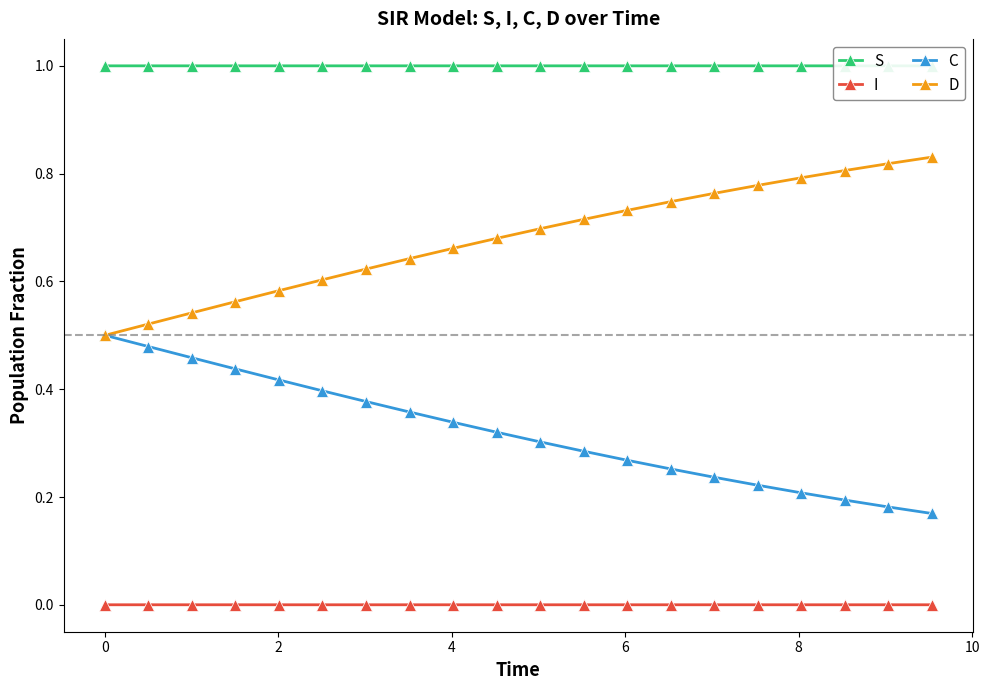

Reading right to left, extract all data points from this chart.

S: 1.0	1.0	1.0	1.0	1.0	1.0	1.0	1.0	1.0	1.0	1.0	1.0	1.0	1.0	1.0	1.0	1.0	1.0	1.0	1.0
I: 0.0	0.0	0.0	0.0	0.0	0.0	0.0	0.0	0.0	0.0	0.0	0.0	0.0	0.0	0.0	0.0	0.0	0.0	0.0	0.0
C: 0.2	0.2	0.2	0.2	0.2	0.2	0.3	0.3	0.3	0.3	0.3	0.3	0.4	0.4	0.4	0.4	0.4	0.5	0.5	0.5
D: 0.8	0.8	0.8	0.8	0.8	0.8	0.7	0.7	0.7	0.7	0.7	0.7	0.6	0.6	0.6	0.6	0.6	0.5	0.5	0.5